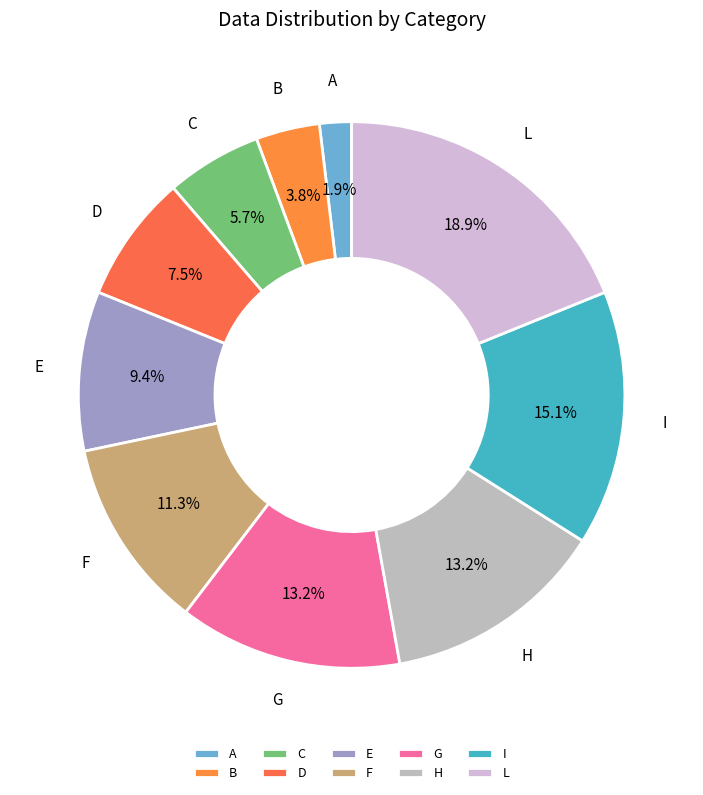

Which slice is the largest?

L